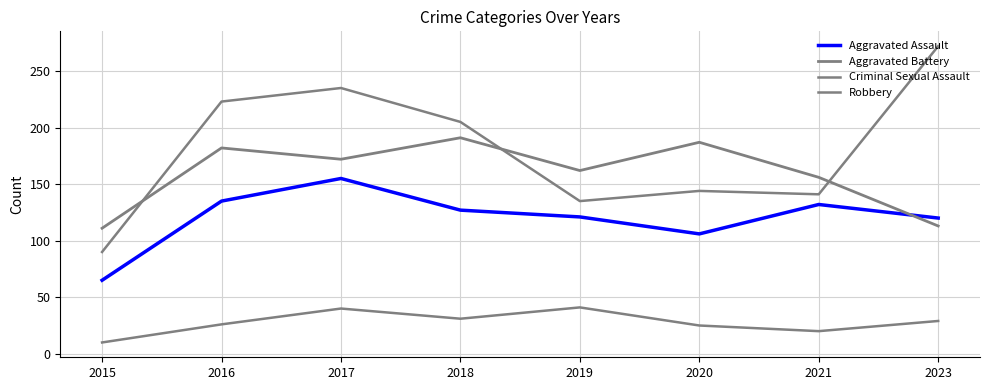

Reading left to right, what are all the values shown in this chart?

Aggravated Assault: 65	135	155	127	121	106	132	120
Aggravated Battery: 111	182	172	191	162	187	156	113
Criminal Sexual Assault: 10	26	40	31	41	25	20	29
Robbery: 90	223	235	205	135	144	141	272